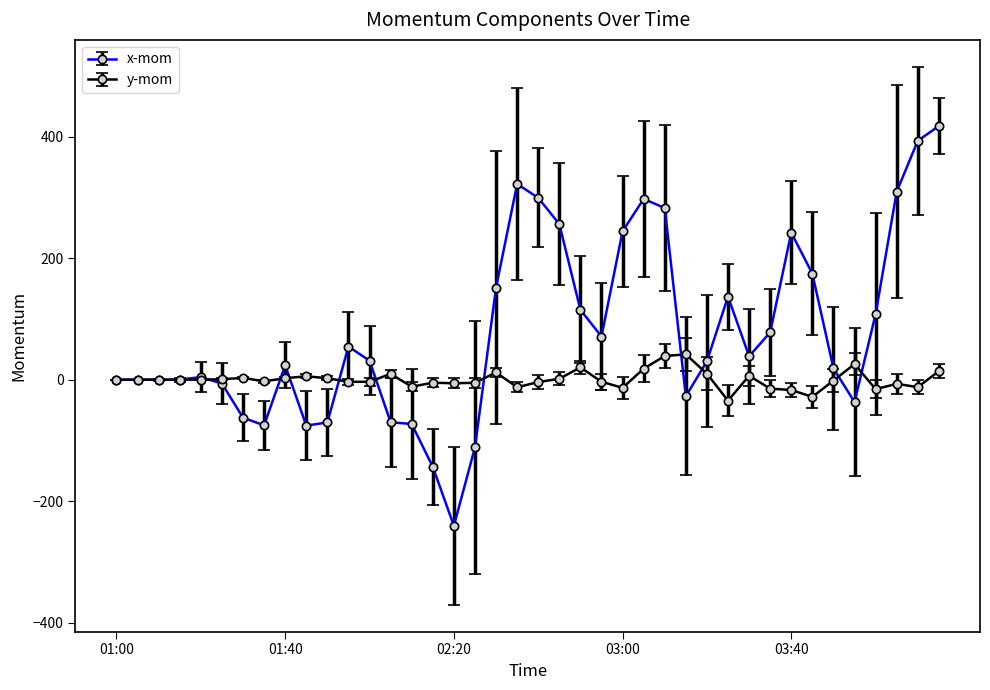

What is the difference between the maximum and minimum values in the y-mom series?

76.1